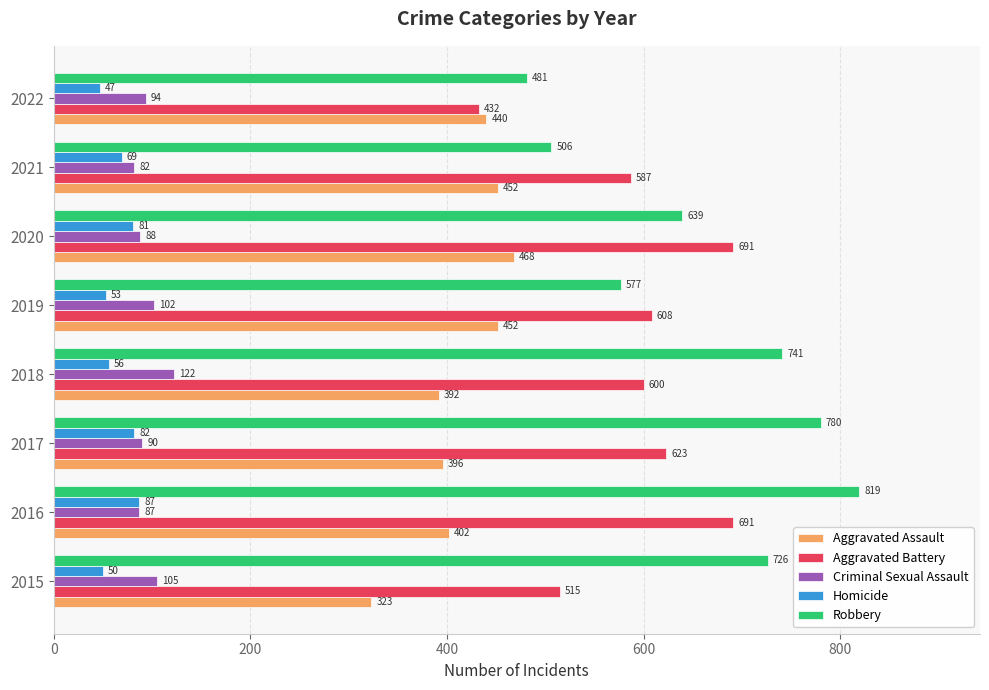

Rank the series by their maximum value, from highest to lowest.

Robbery, Aggravated Battery, Aggravated Assault, Criminal Sexual Assault, Homicide